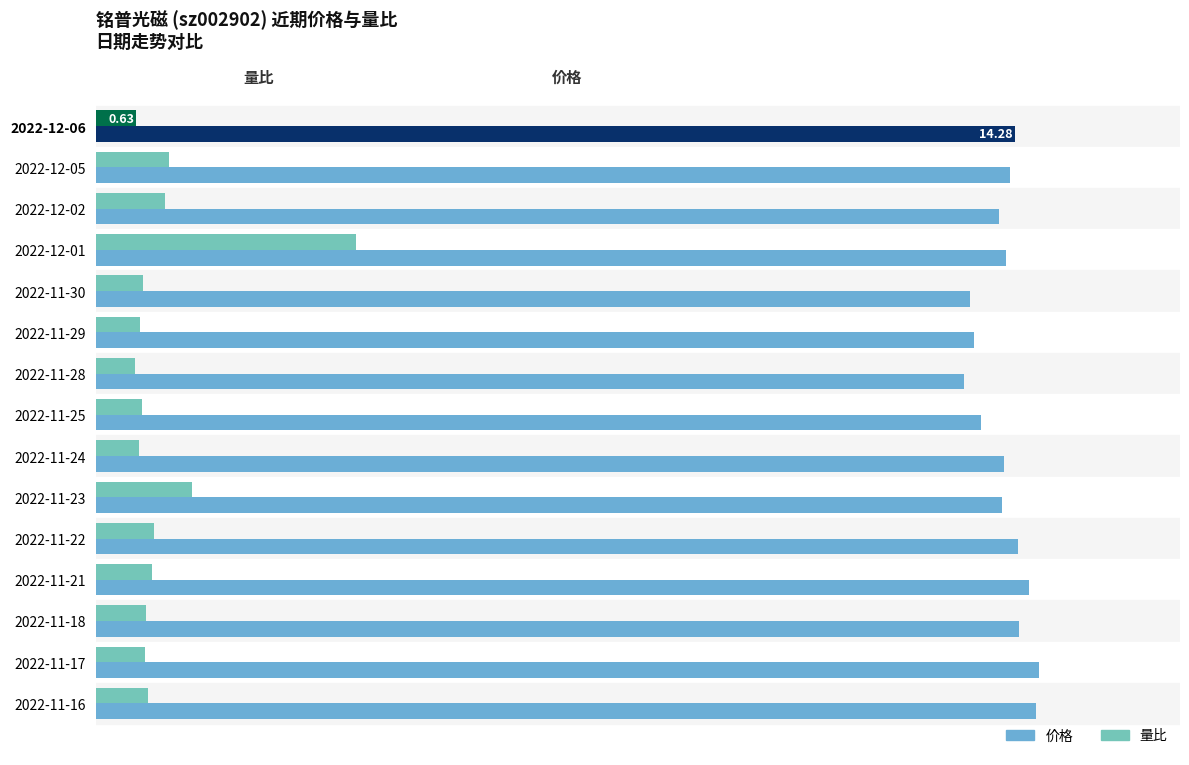

What is the difference between the highest and lowest values at 2022-11-22?

13.4